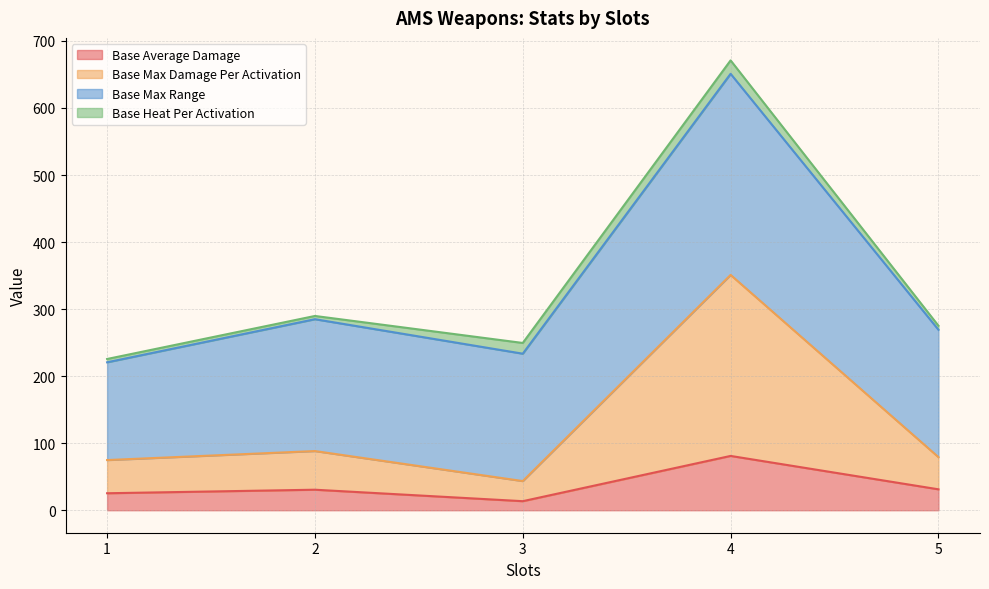

What is the highest value of the Base Average Damage series?

81.0